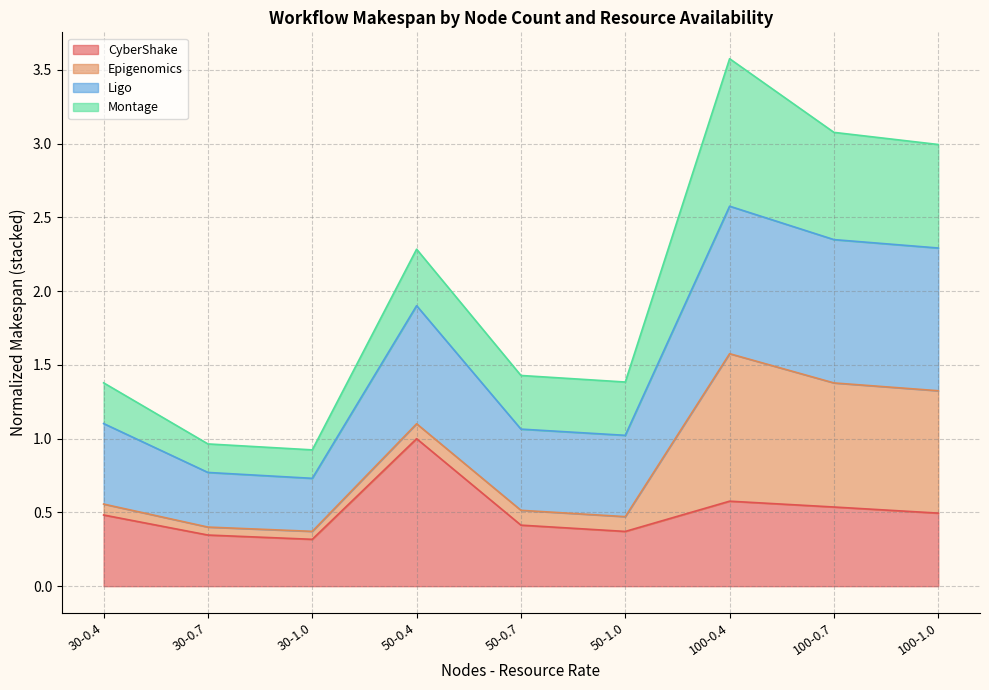

The CyberShake series shows 0.6 at 50-1.0. True or false?

False